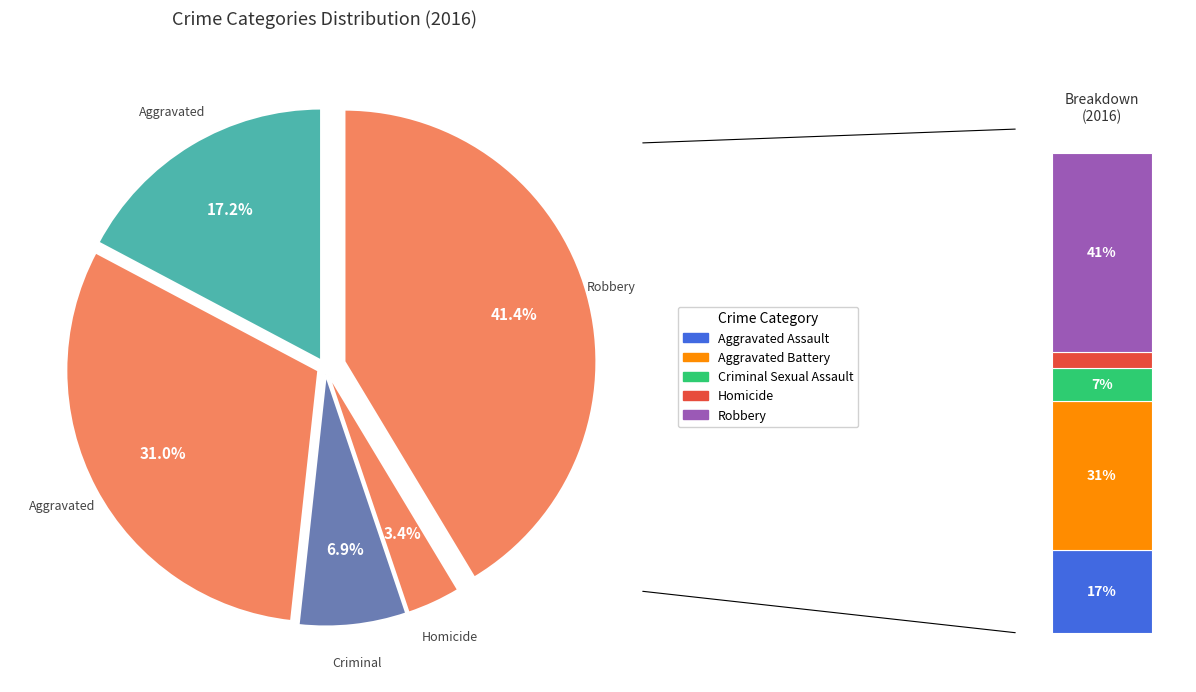

To the nearest percent, what is the average slice percentage?

20%